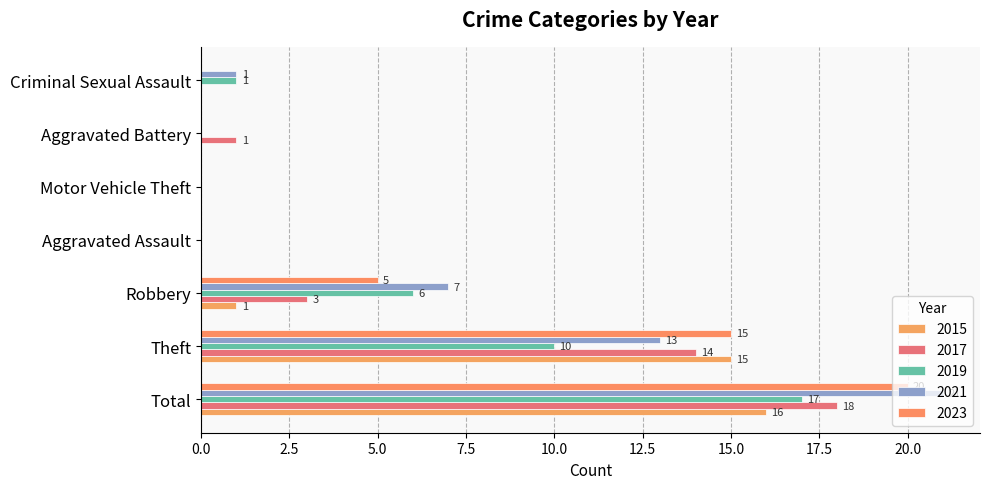

Which label corresponds to the smallest value in the chart?

Aggravated Assault